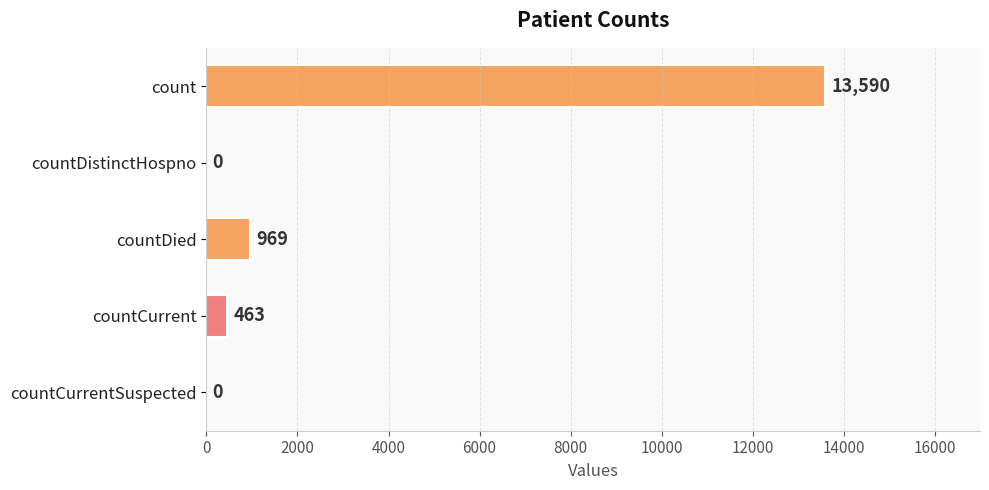

What is the change in value from countDistinctHospno to countDied?

+969